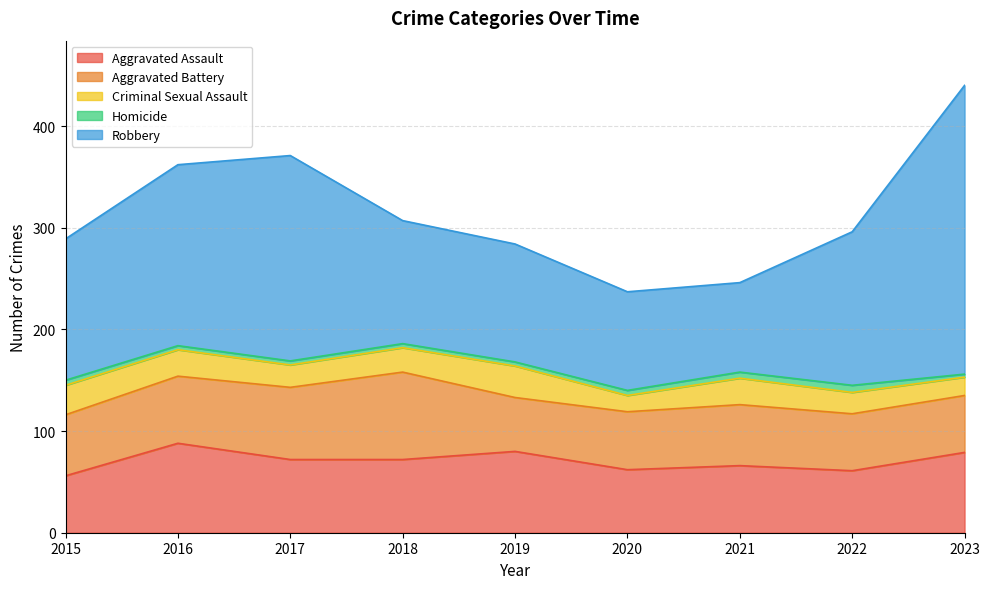

List the series in order of their peak value, highest first.

Robbery, Aggravated Assault, Aggravated Battery, Criminal Sexual Assault, Homicide